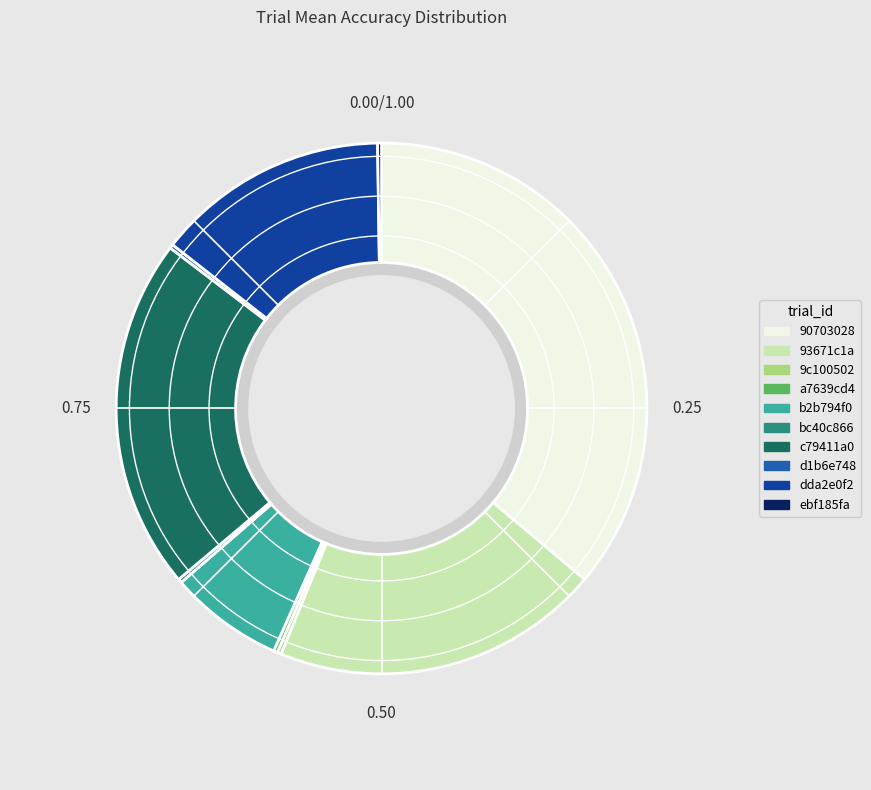

What is the largest slice in the pie chart?

90703028